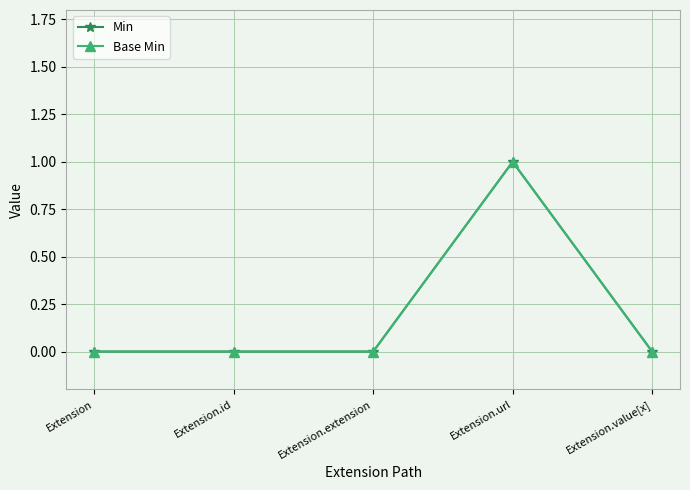

At which category is the sum across all series the highest?

Extension.url